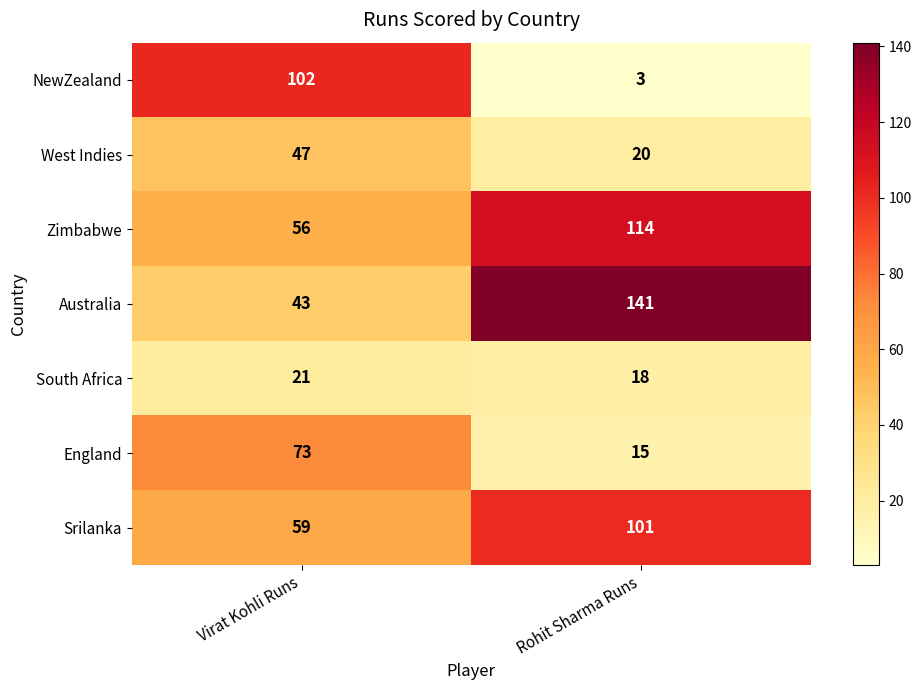

Rank the series by their maximum value, from highest to lowest.

Australia, Zimbabwe, NewZealand, Srilanka, England, West Indies, South Africa